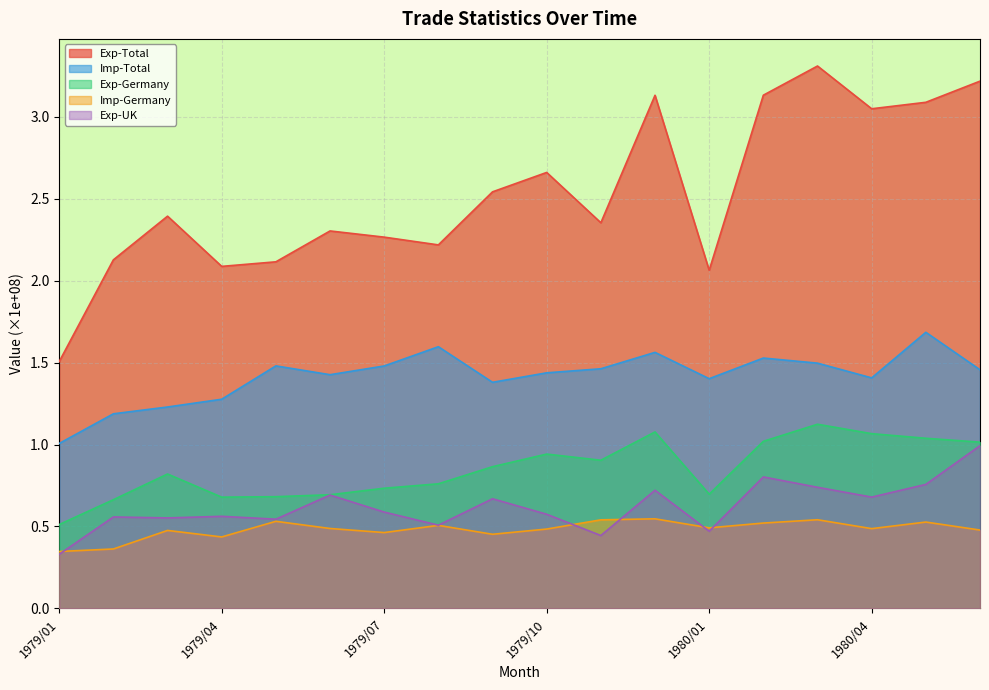

The Exp-Germany series shows 1.0 at 1980/02. True or false?

True